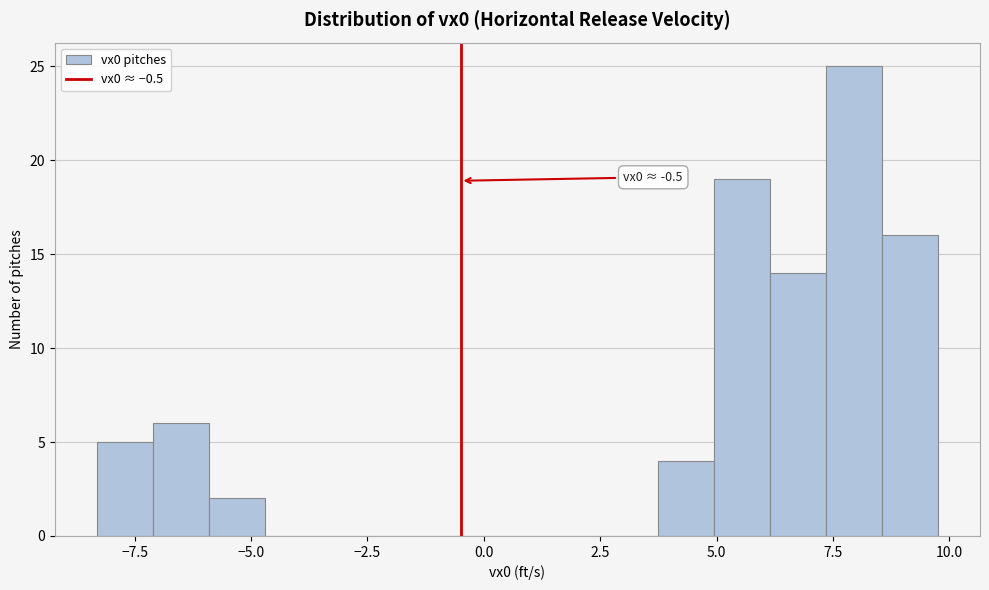

Read against the x-axis, roughly where is the centre of the tallest bar?

8.0